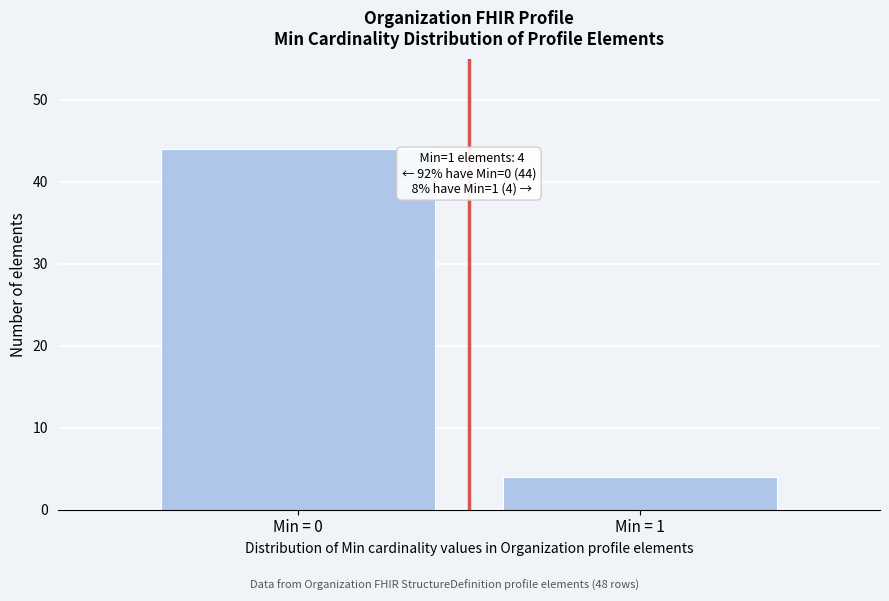

Reading left to right, what are all the values shown in this chart?

44	4